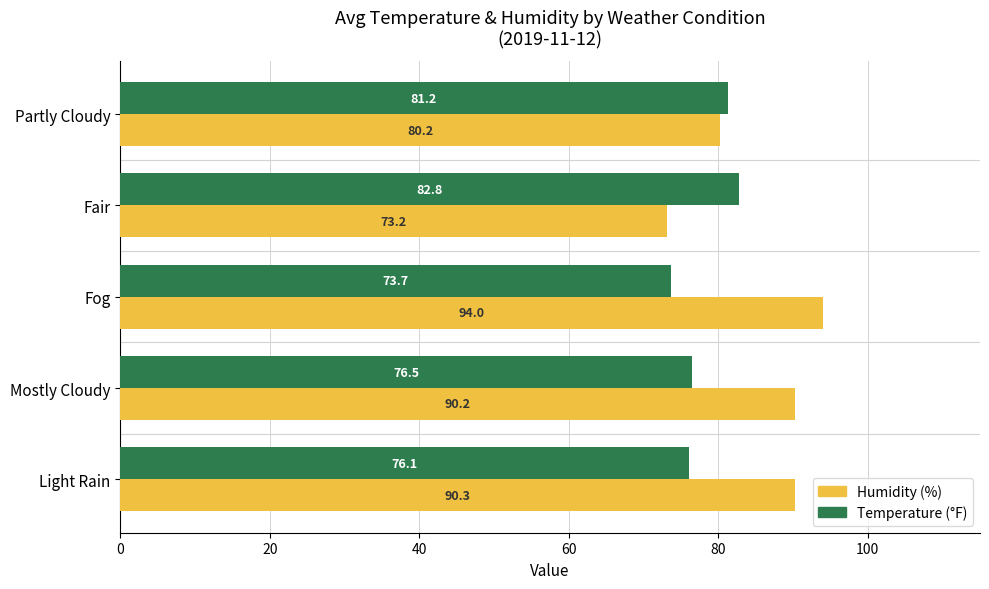

List the labels in order of Humidity (%) value, smallest first.

Fair, Partly Cloudy, Mostly Cloudy, Light Rain, Fog